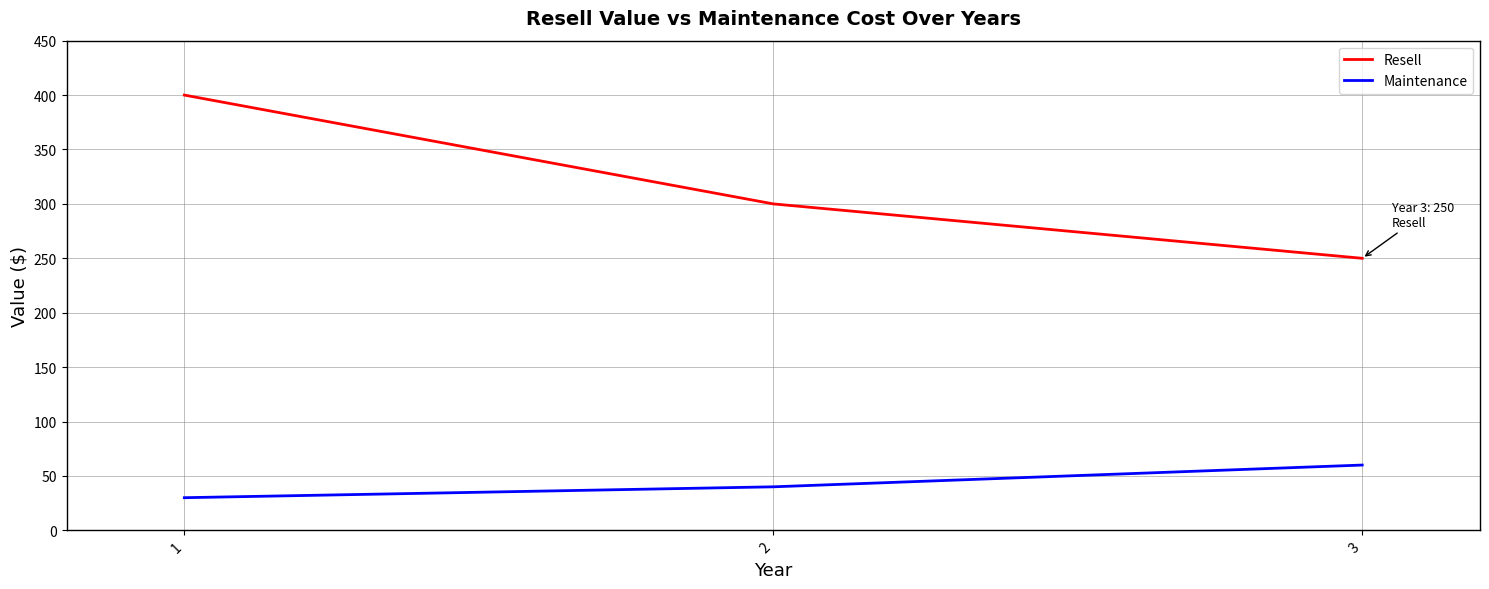

At which label does Resell reach its minimum?

3